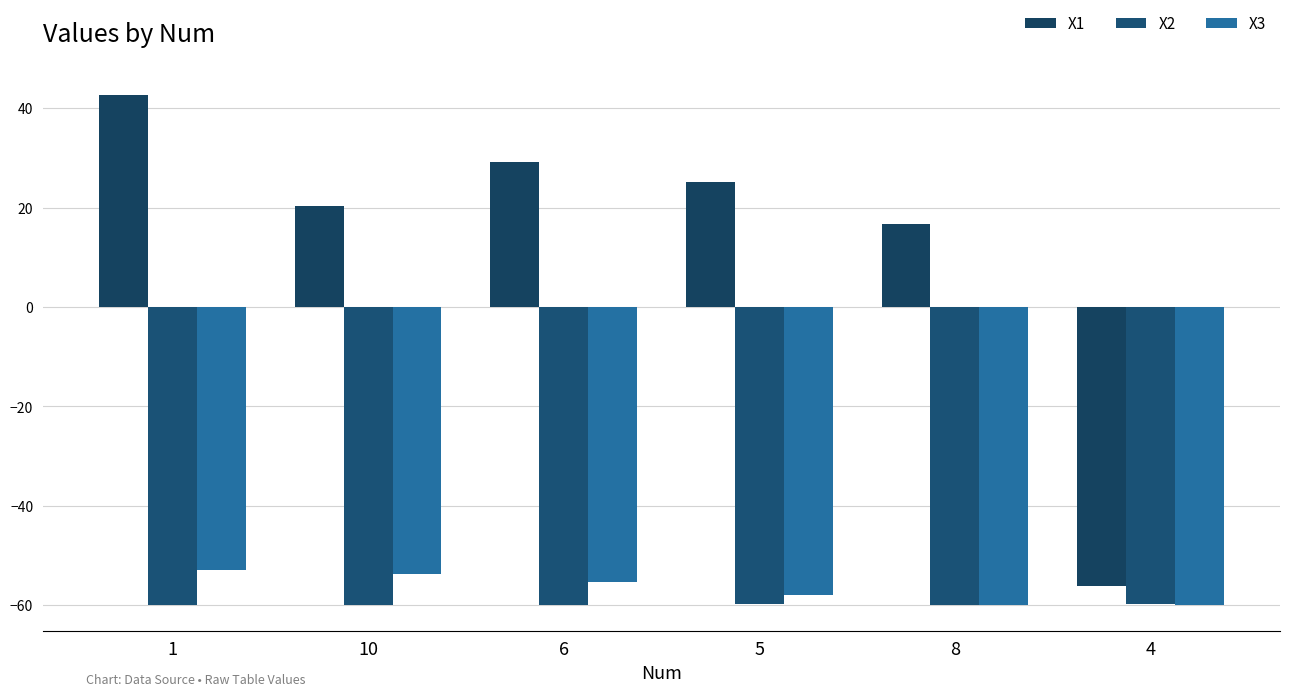

Which category has the highest value in the X3 series?

1